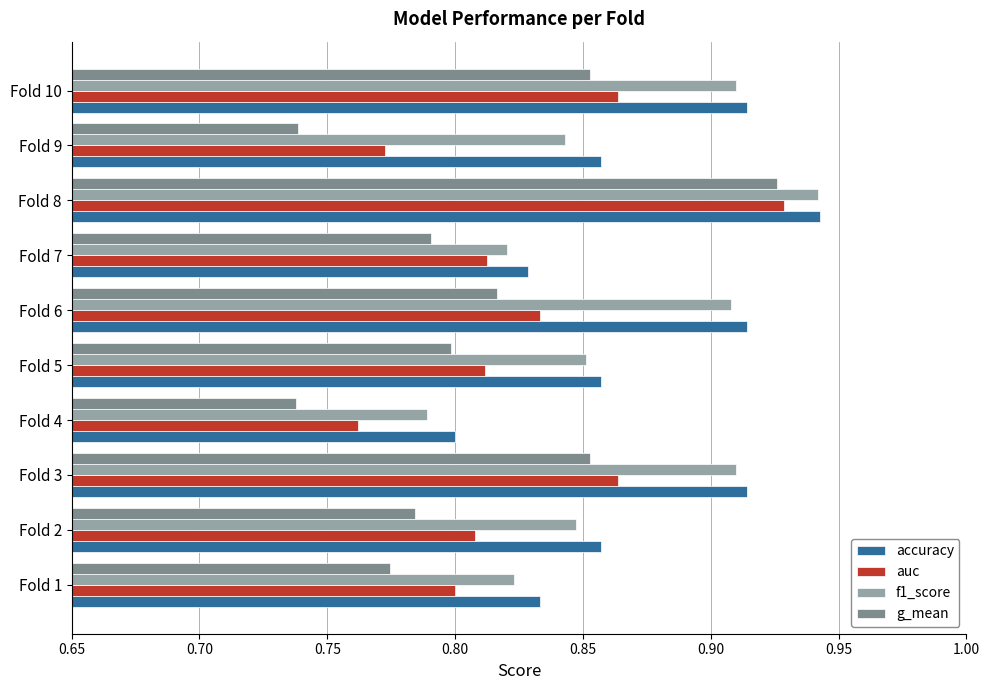

At which label does auc reach its minimum?

Fold 4